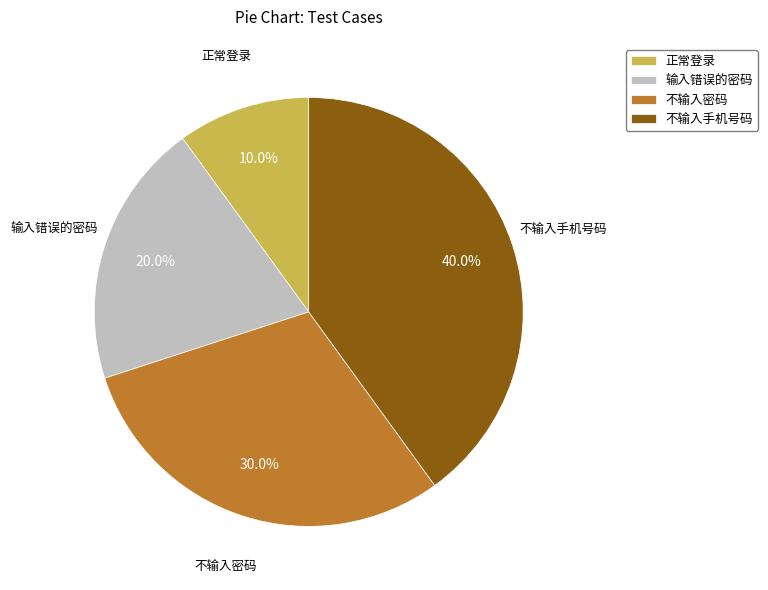

The 输入错误的密码 slice represents 20% of the pie. True or false?

True